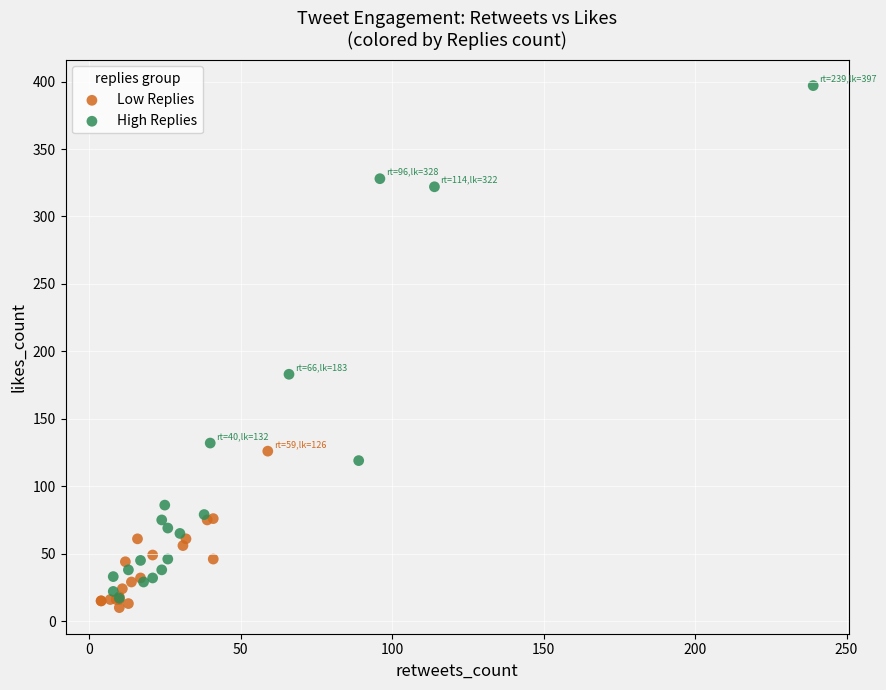

Which series reaches the maximum Y coordinate?

High Replies